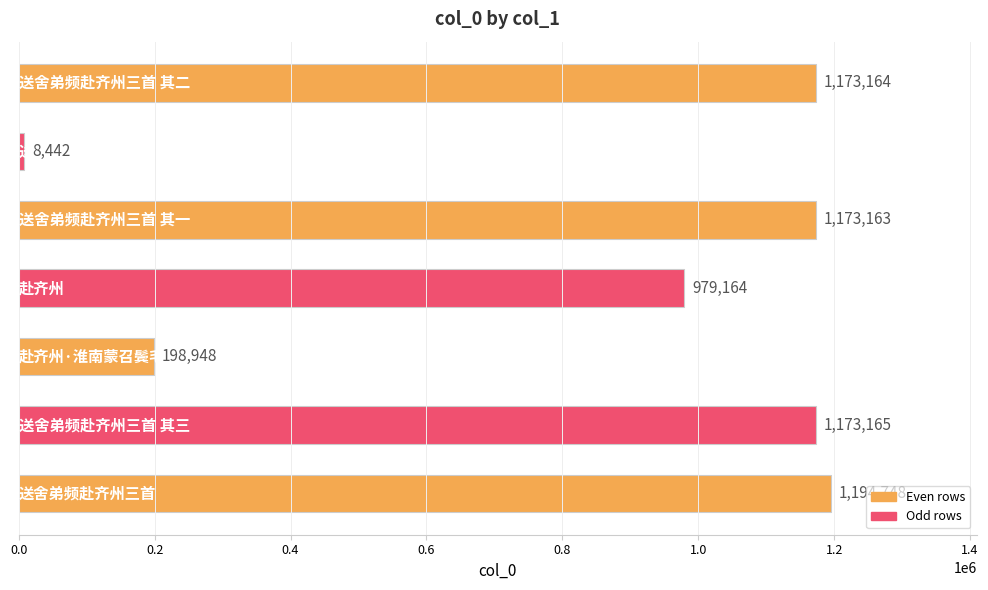

What is the difference between the maximum and minimum values?

1186306